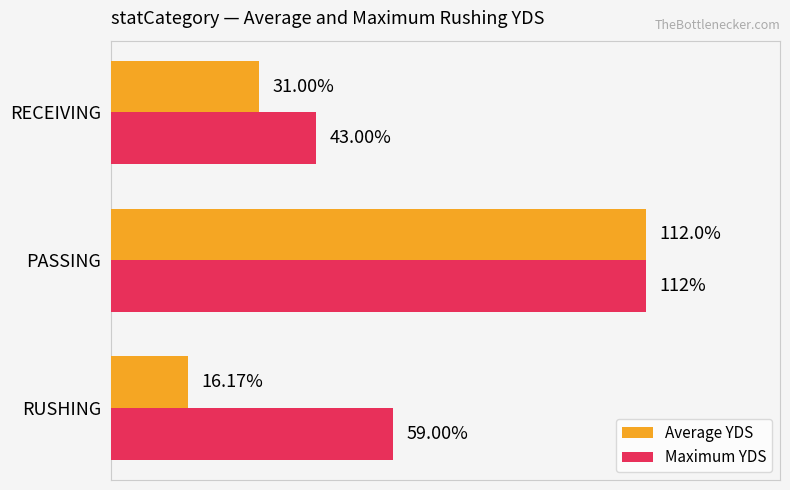

What are all the series names shown in the legend?

Average YDS, Maximum YDS